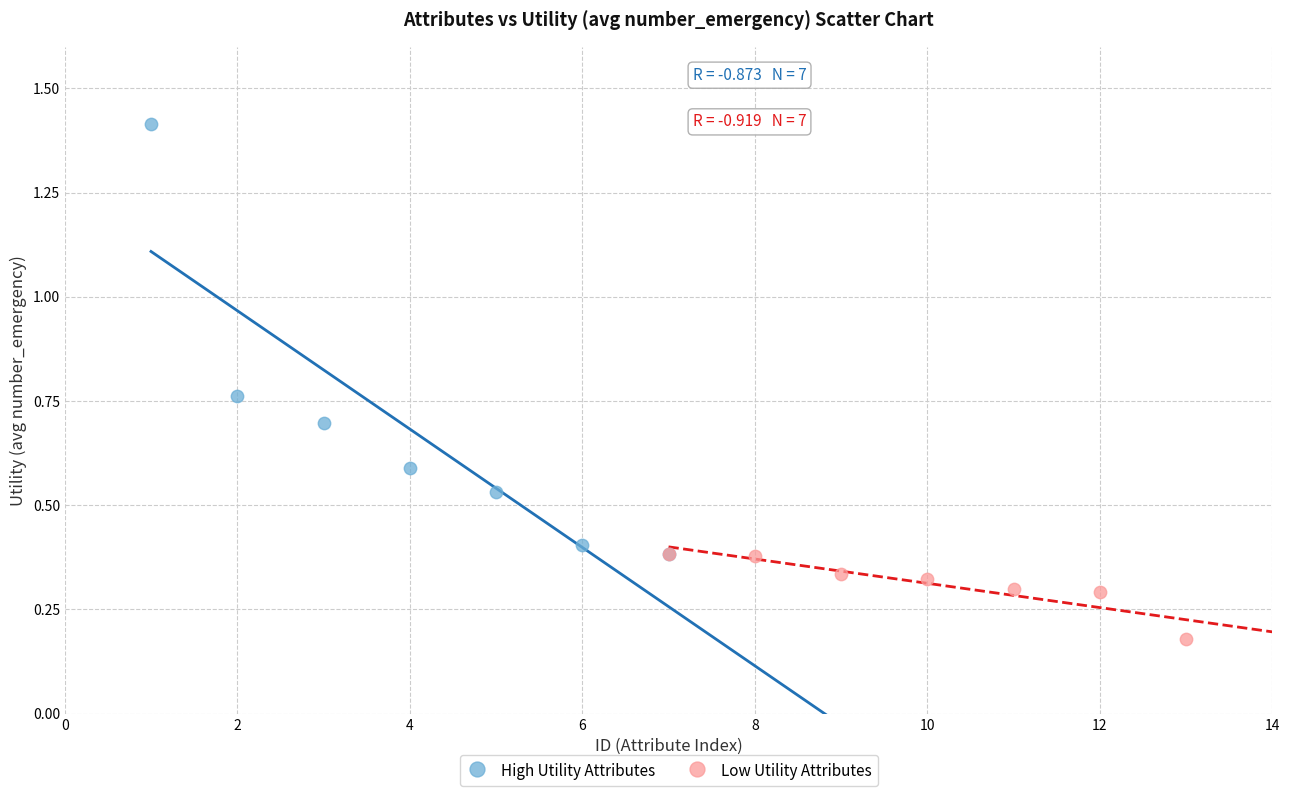

Which series reaches the maximum Y coordinate?

High Utility Attributes